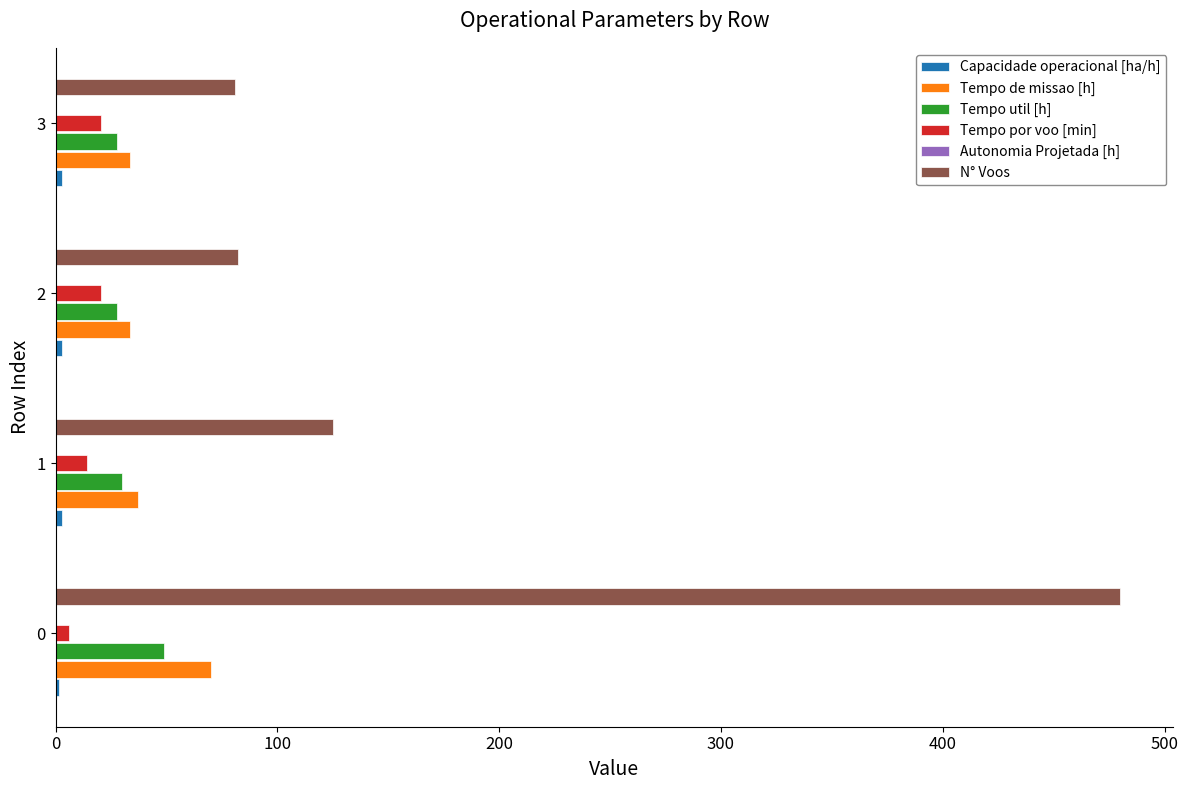

What is the sum of all Tempo por voo [min] values?

61.3